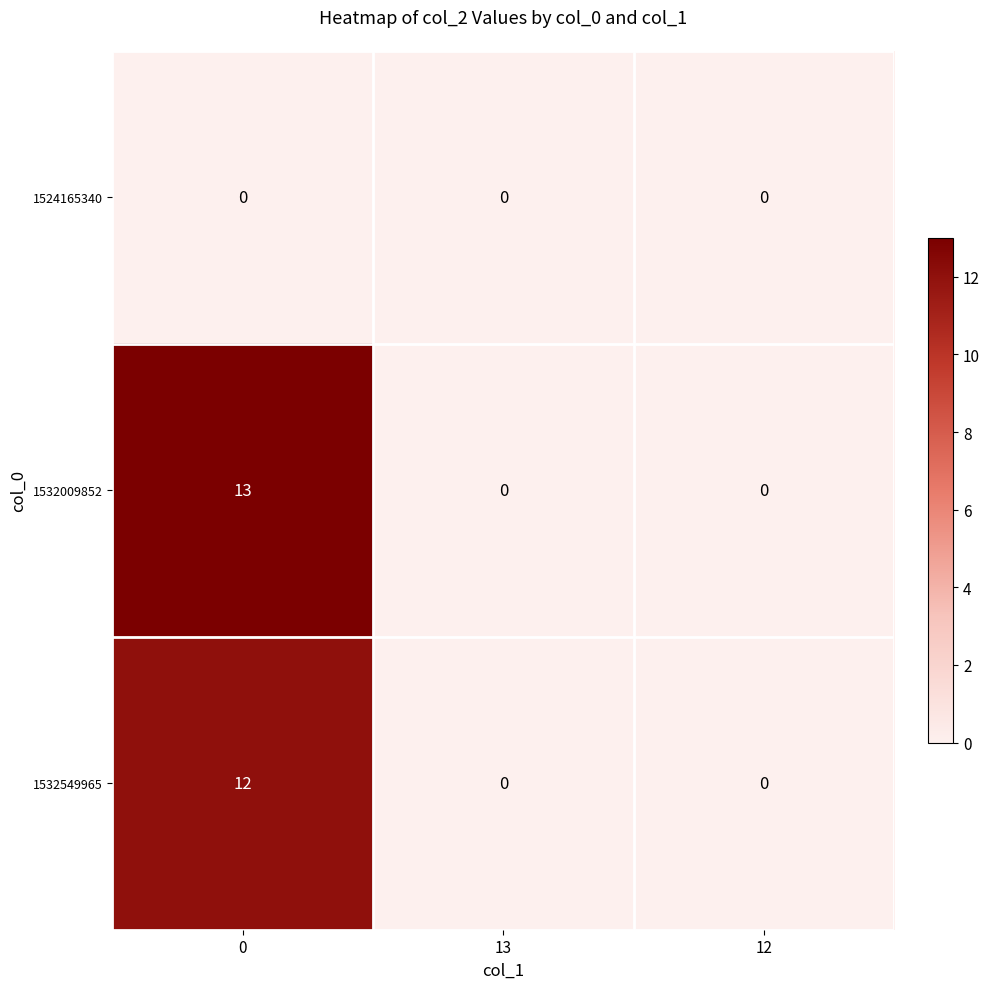

True or false: 1532549965 has a value of 8 at 13.

False